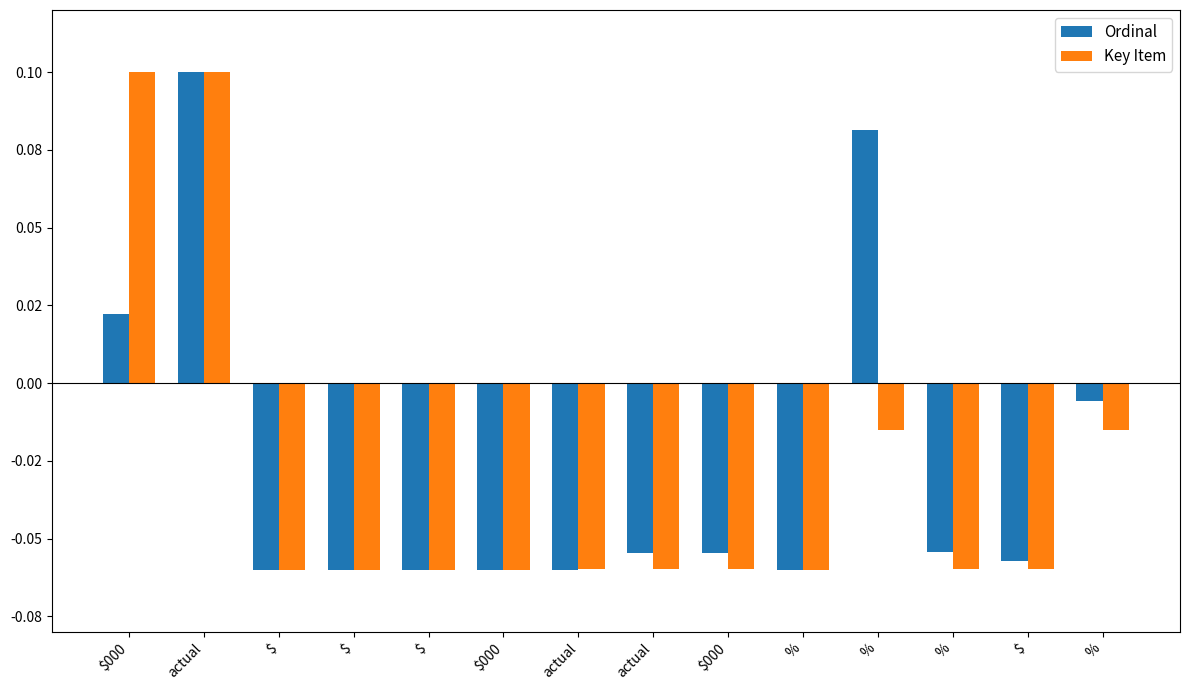

Reading right to left, transcribe all the data shown in this chart.

Ordinal: %=-0.0	$=-0.1	%=-0.1	%=0.1	%=-0.1	$000=-0.1	actual=-0.1	actual=-0.1	$000=-0.1	$=-0.1	$=-0.1	$=-0.1	actual=0.1	$000=0.0
Key Item: %=-0.0	$=-0.1	%=-0.1	%=-0.0	%=-0.1	$000=-0.1	actual=-0.1	actual=-0.1	$000=-0.1	$=-0.1	$=-0.1	$=-0.1	actual=0.1	$000=0.1